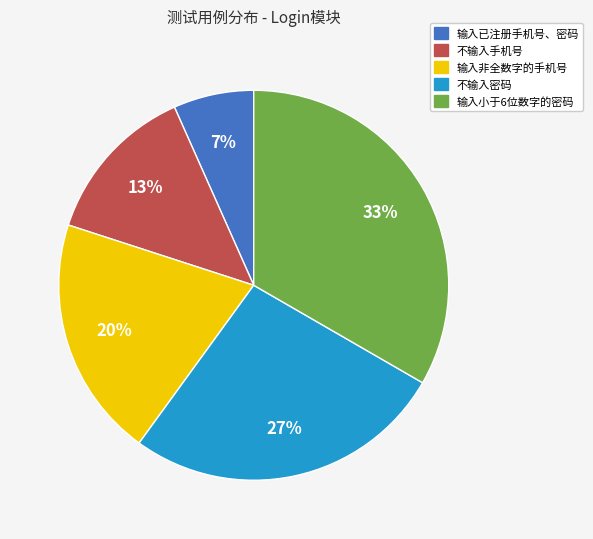

Which has a higher value, 输入小于6位数字的密码 or 不输入密码?

输入小于6位数字的密码